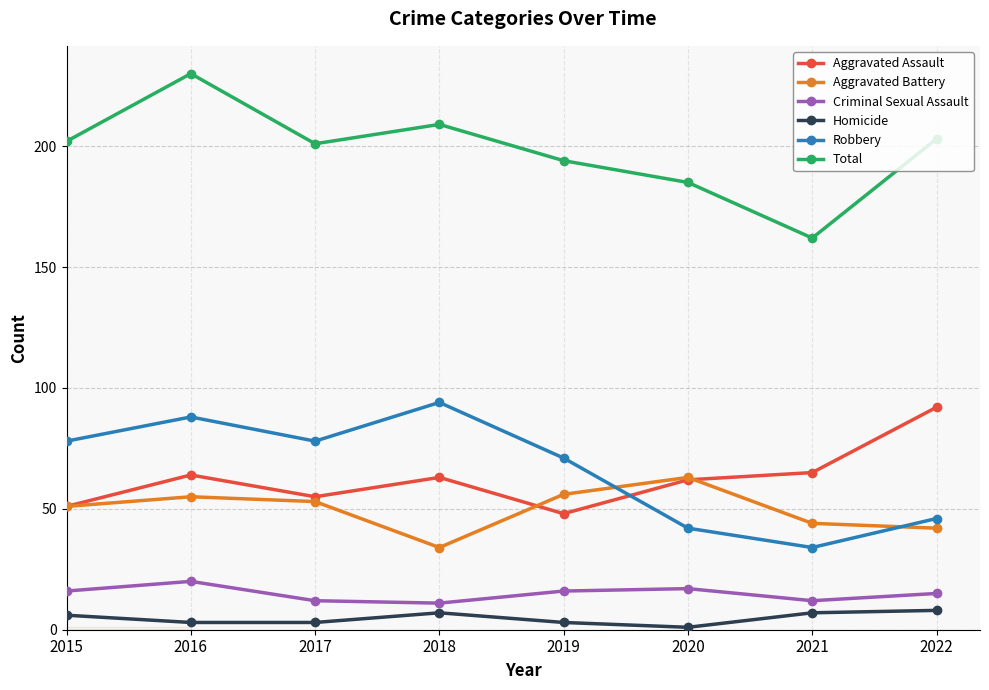

At which category is the sum across all series the highest?

2016